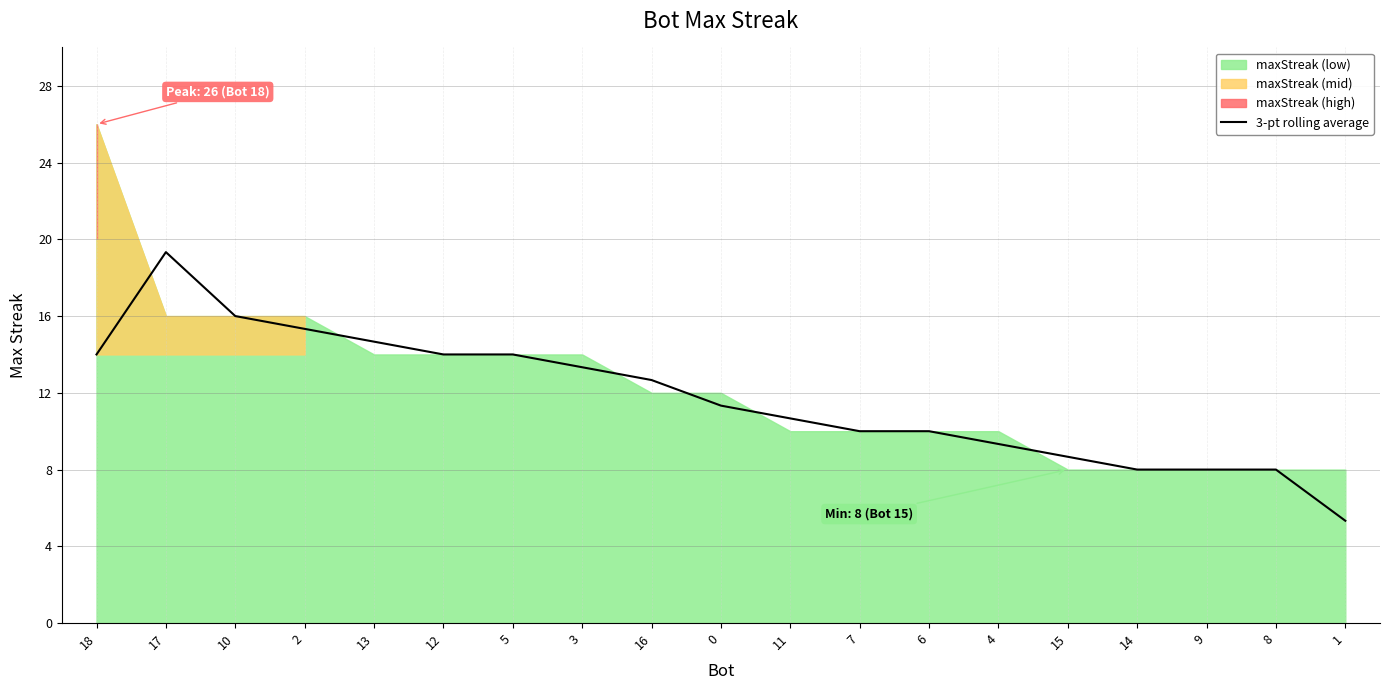

How many interior local peaks (higher than both neighbors) does the data have?

1